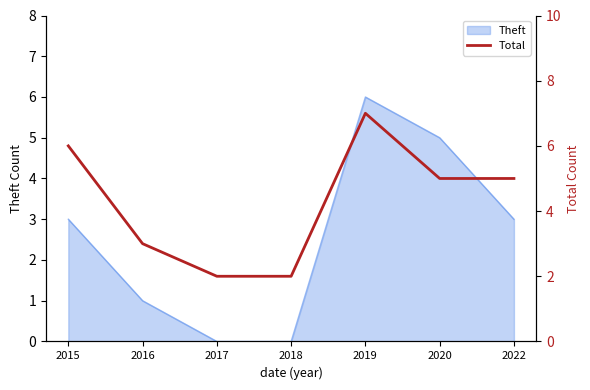

What is the highest value of the Theft series?

6